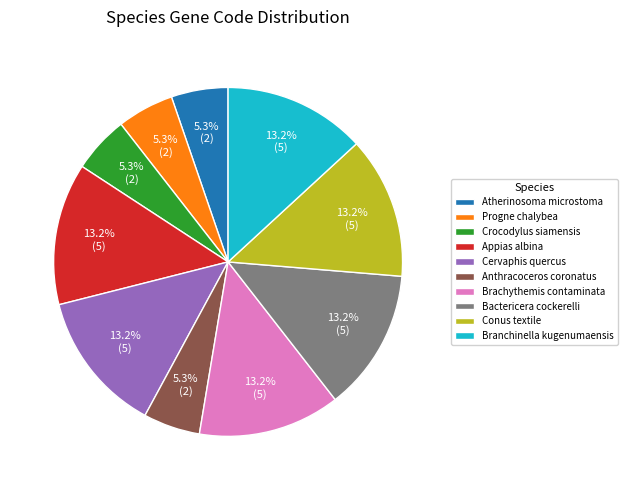

True or false: Branchinella kugenumaensis accounts for 3% of the total.

False